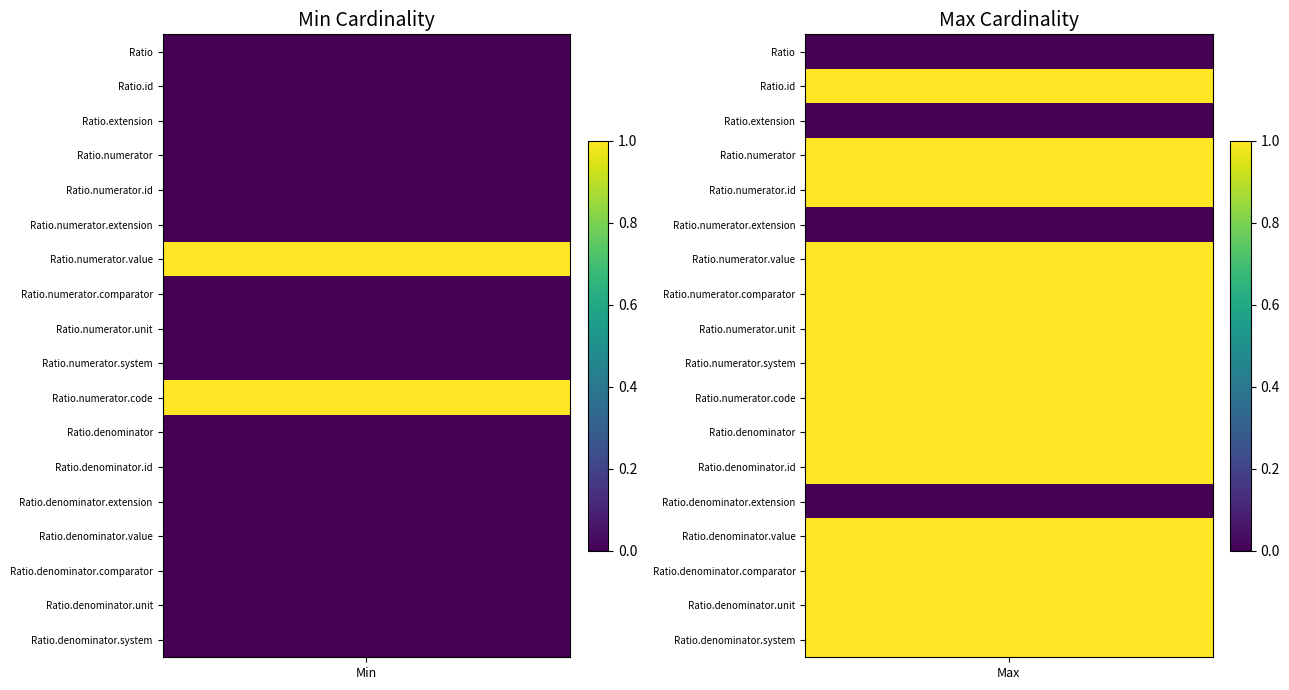

At how many categories does at least one series exceed 0?

2